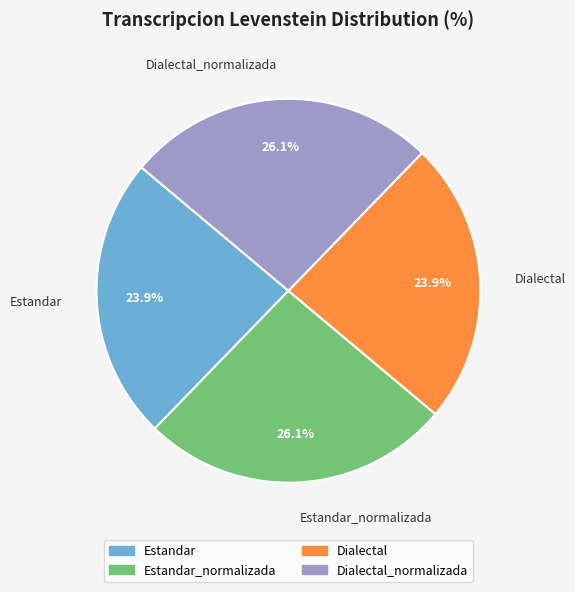

What is the ratio of the value at Estandar to the value at Dialectal_normalizada?

0.9